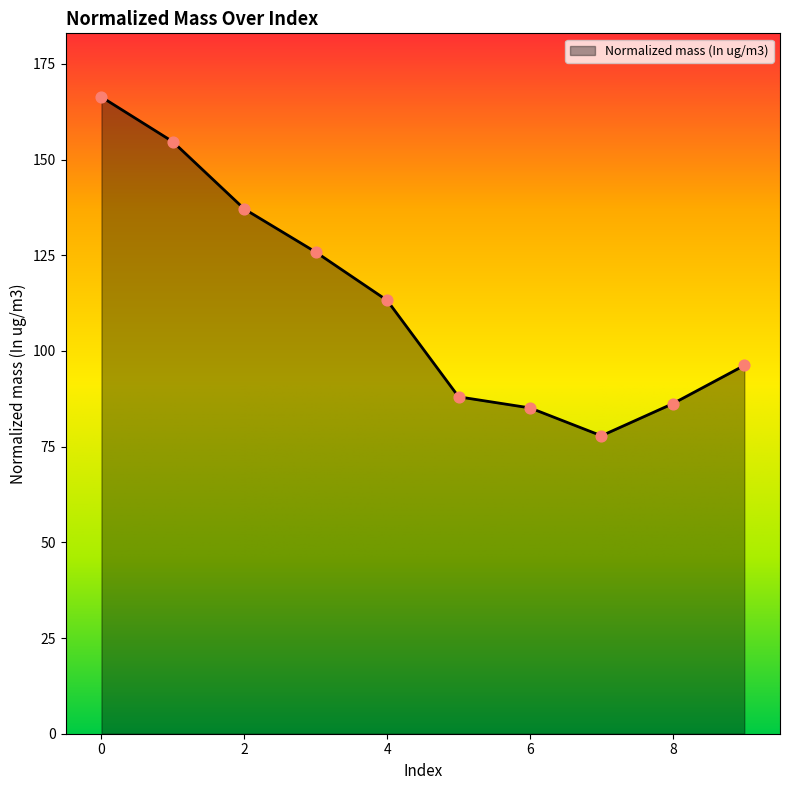

What is the smallest value displayed?

77.8